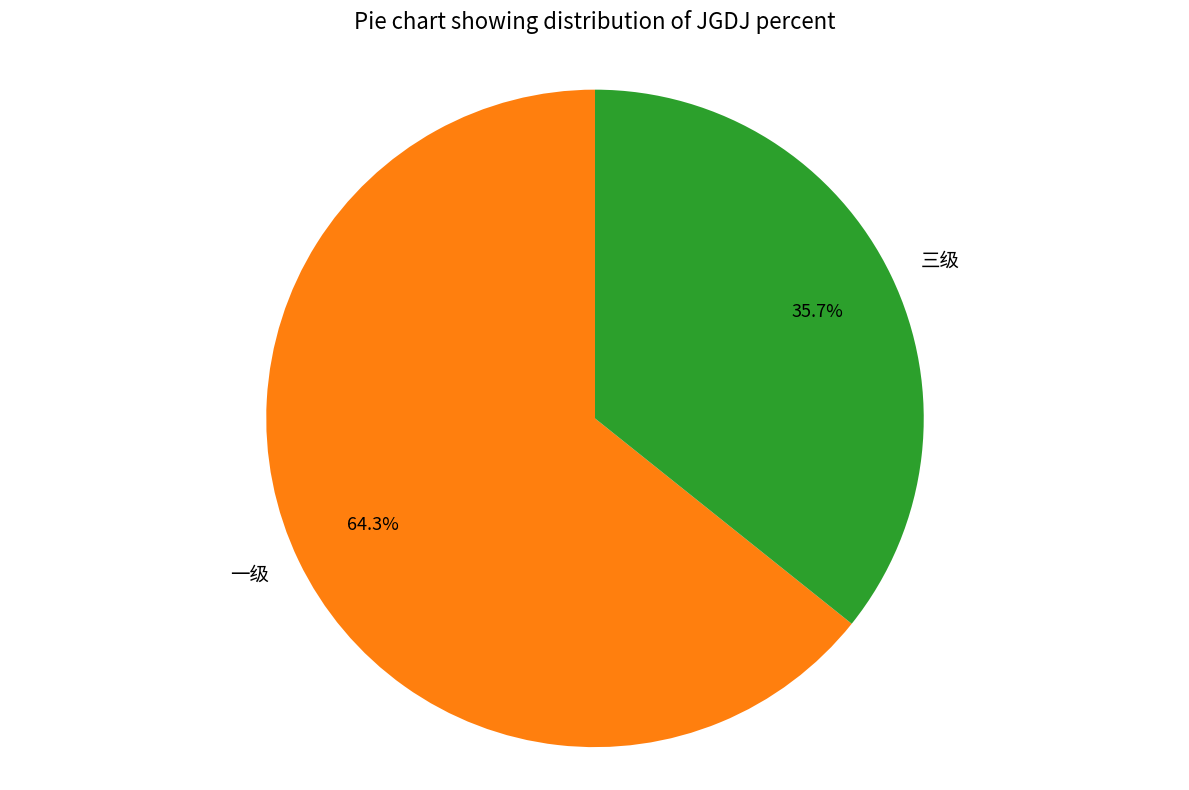

Rank the categories by value from lowest to highest.

三级, 一级